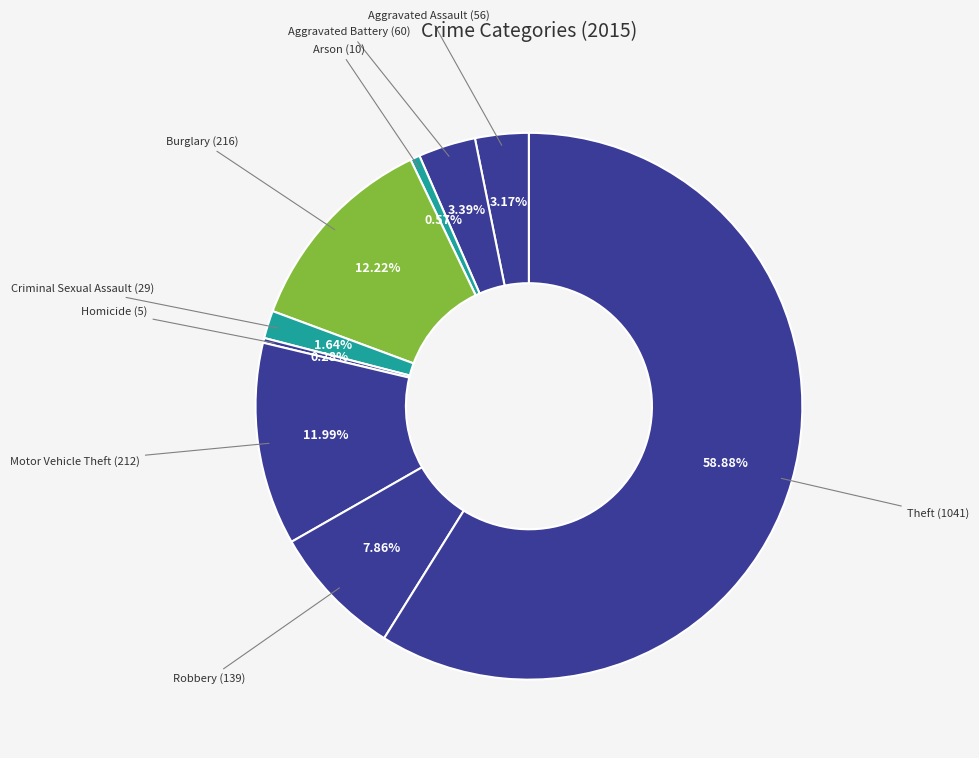

How many segments does this pie chart have?

9